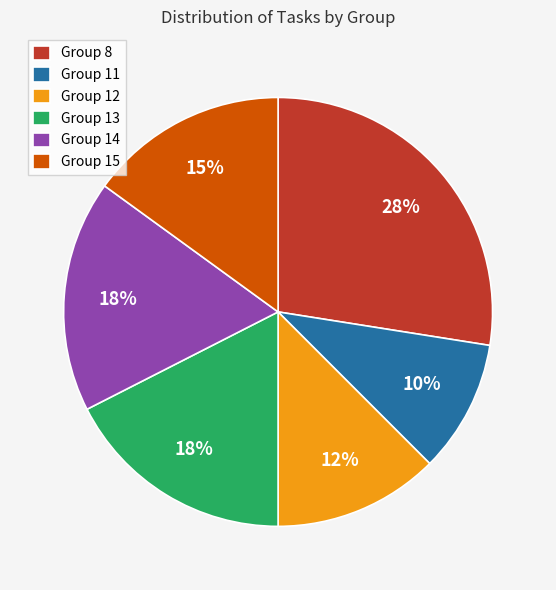

To the nearest percent, what portion does Group 11 represent?

10%